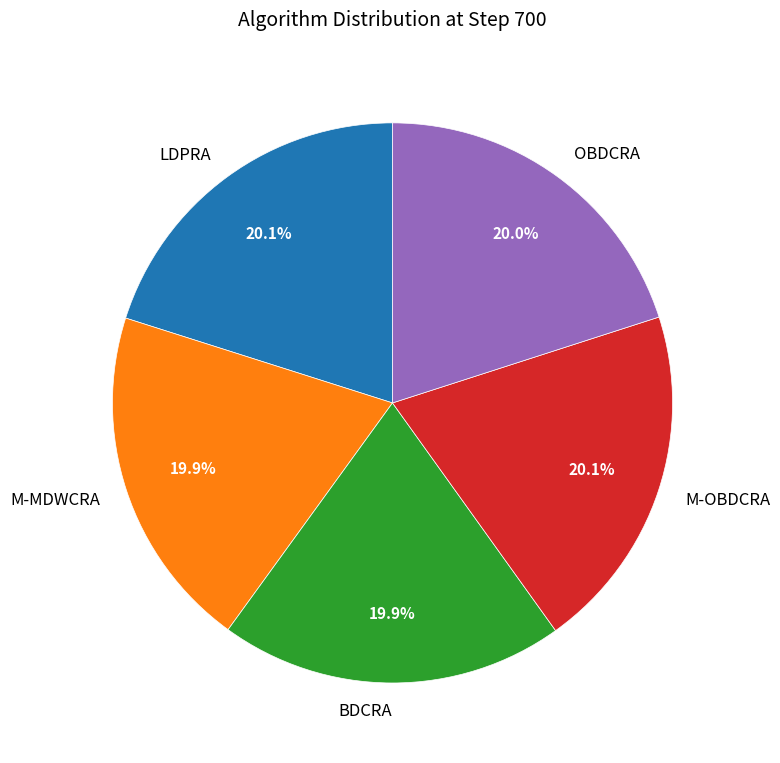

What percentage is NOT represented by M-MDWCRA?

80.1%